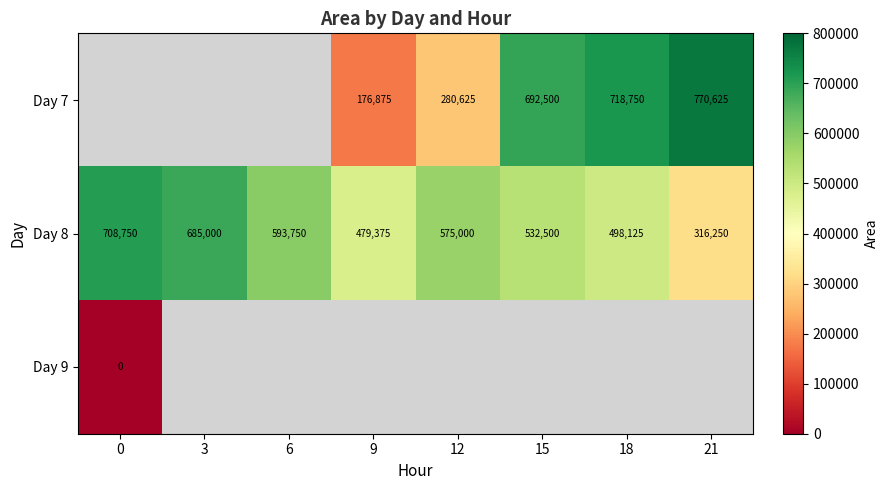

What is the difference between the maximum and second lowest values in the Day 8 series?

229375